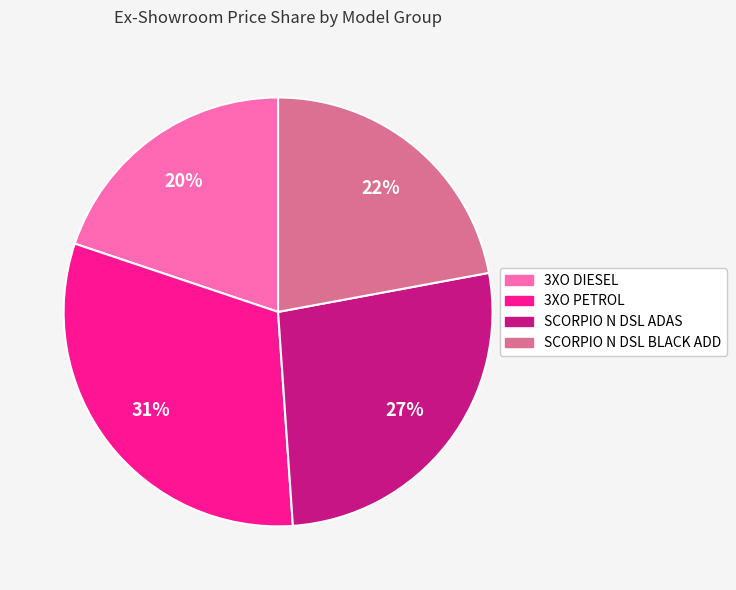

Do 3XO PETROL and SCORPIO N DSL ADAS together represent more than half of the pie?

Yes